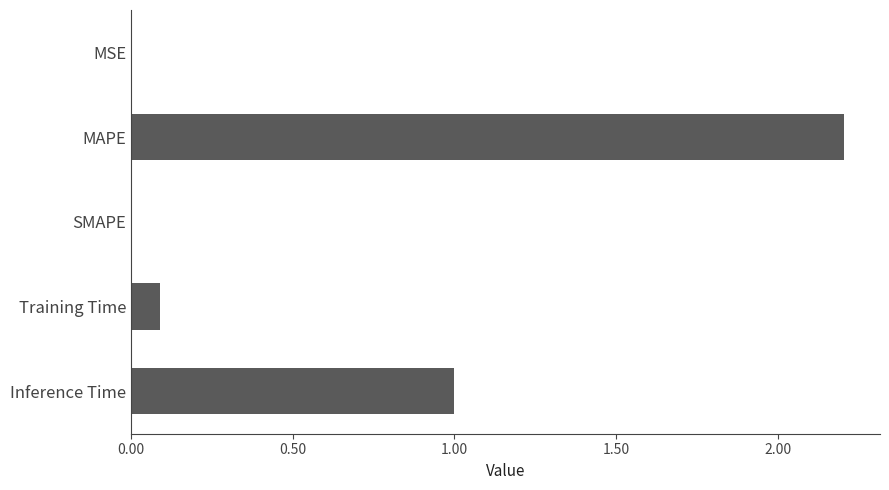

Which category has the highest value across all series?

MAPE